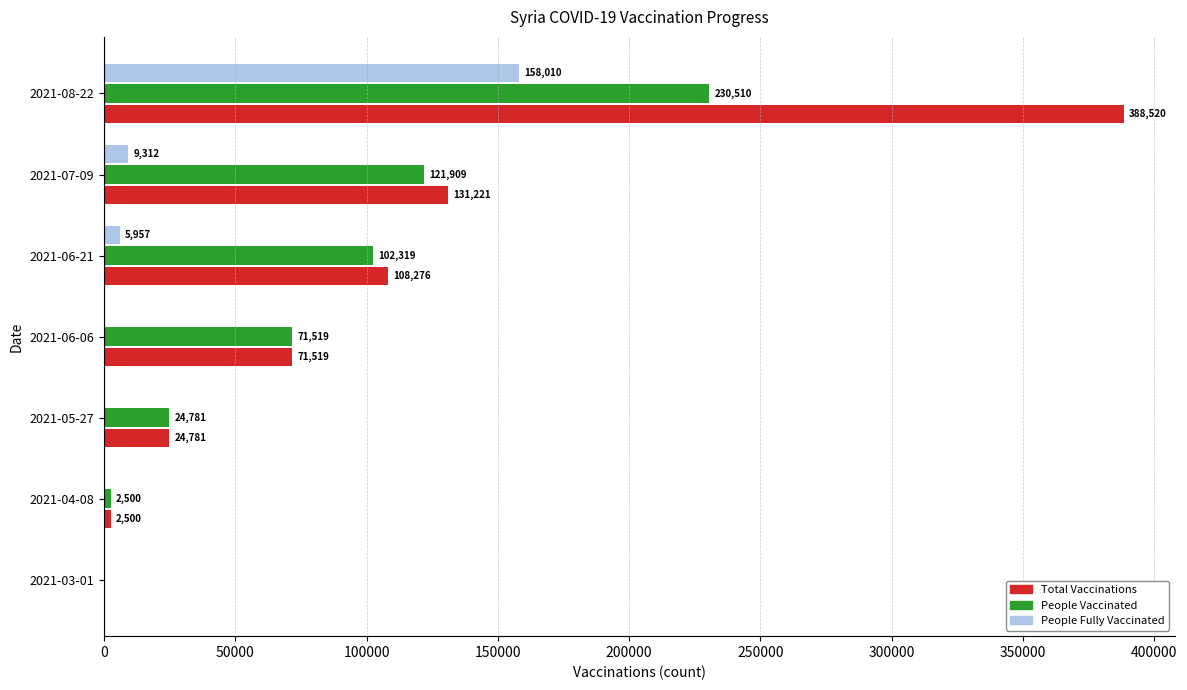

Where is Total Vaccinations nearest to the value 194260?

2021-07-09